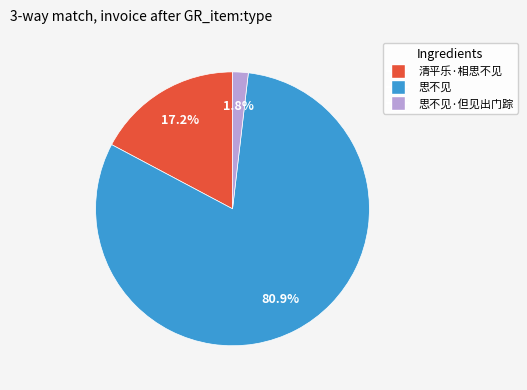

The 思不见 slice represents 81% of the pie. True or false?

True